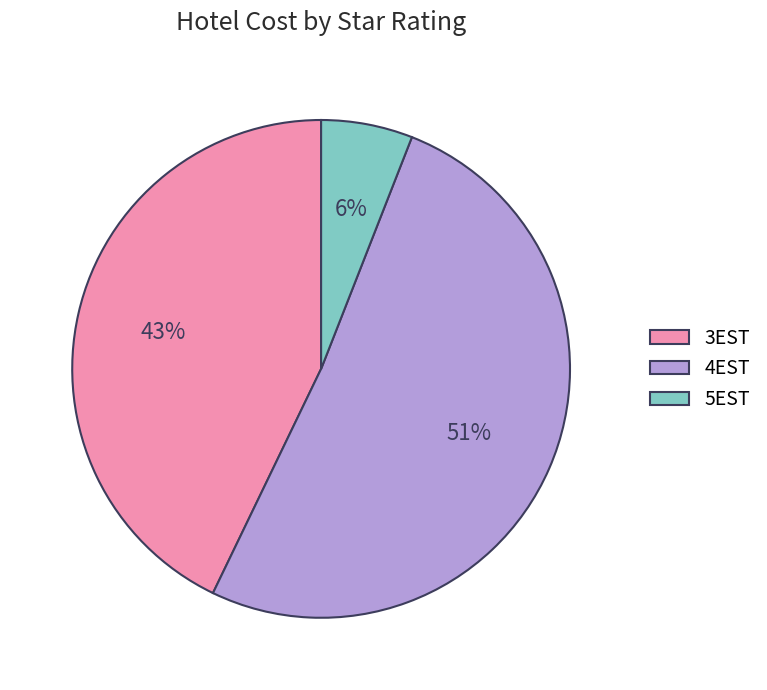

What is the majority slice?

4EST